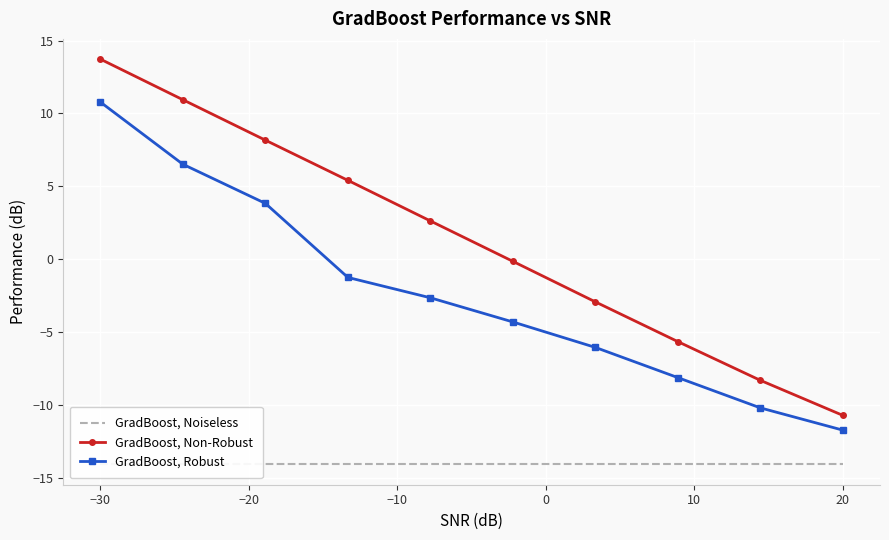

How many lines are shown in the chart?

3